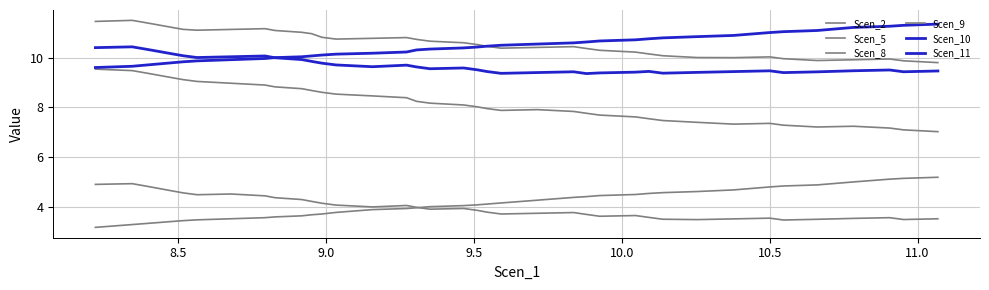

Does the chart display data point markers on the line(s)?

No